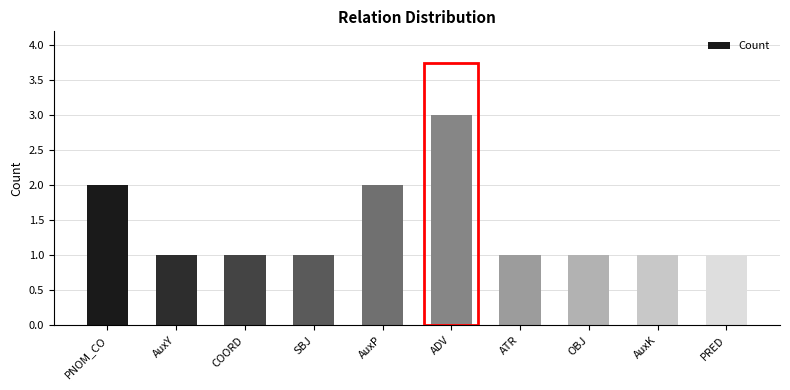

Count the number of categories in the chart.

10